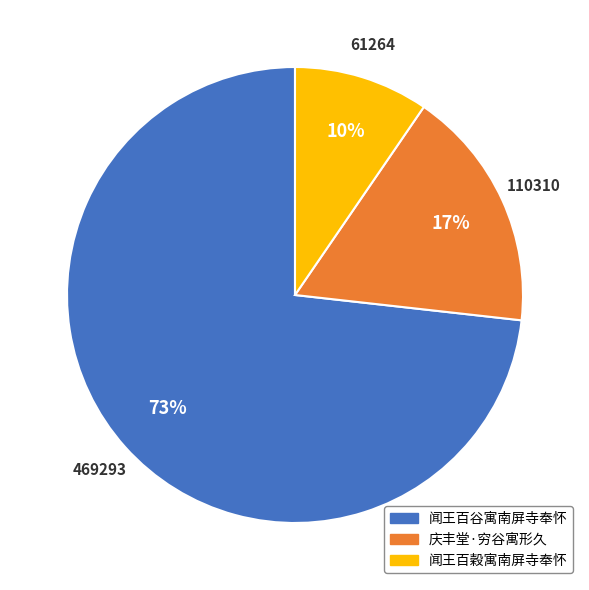

How many slices are in this pie chart?

3